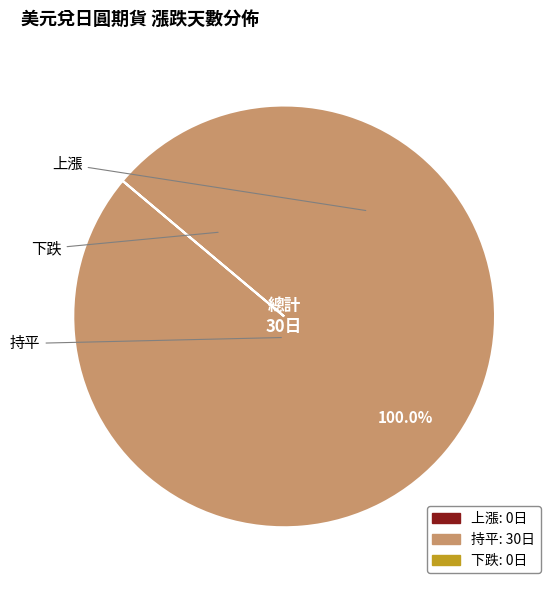

To the nearest percent, what percentage of the pie is 持平?

100%